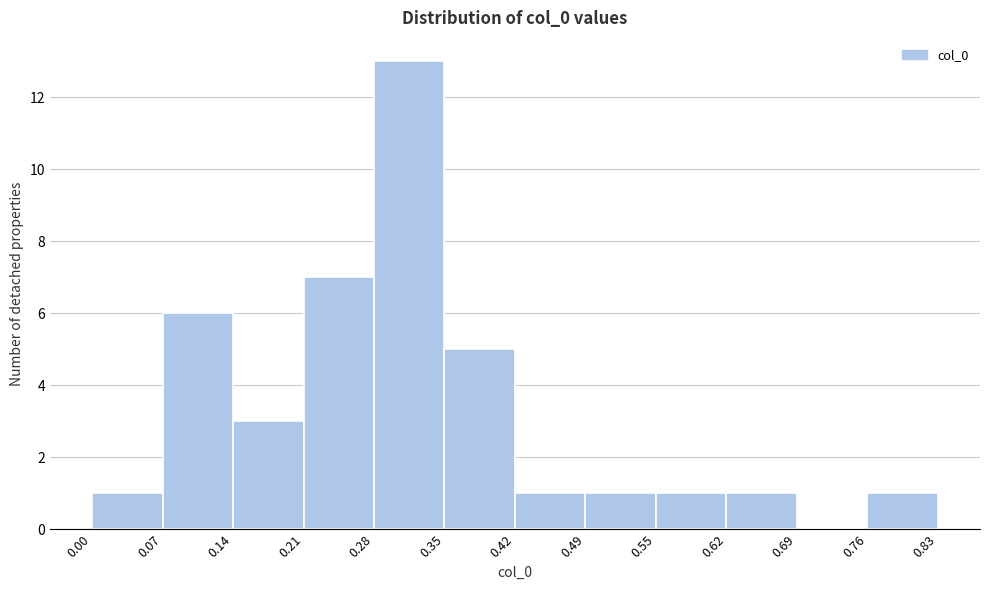

Reading left to right, list every bar in this chart as the range it spans on the x-axis followed by its height. The values are not printed on the chart, so give them approximately, as read against the axis.

0.00 to 0.07: 1
0.07 to 0.14: 6
0.14 to 0.21: 3
0.21 to 0.28: 7
0.28 to 0.35: 13
0.35 to 0.42: 5
0.42 to 0.49: 1
0.49 to 0.55: 1
0.55 to 0.62: 1
0.62 to 0.69: 1
0.69 to 0.76: 0
0.76 to 0.83: 1